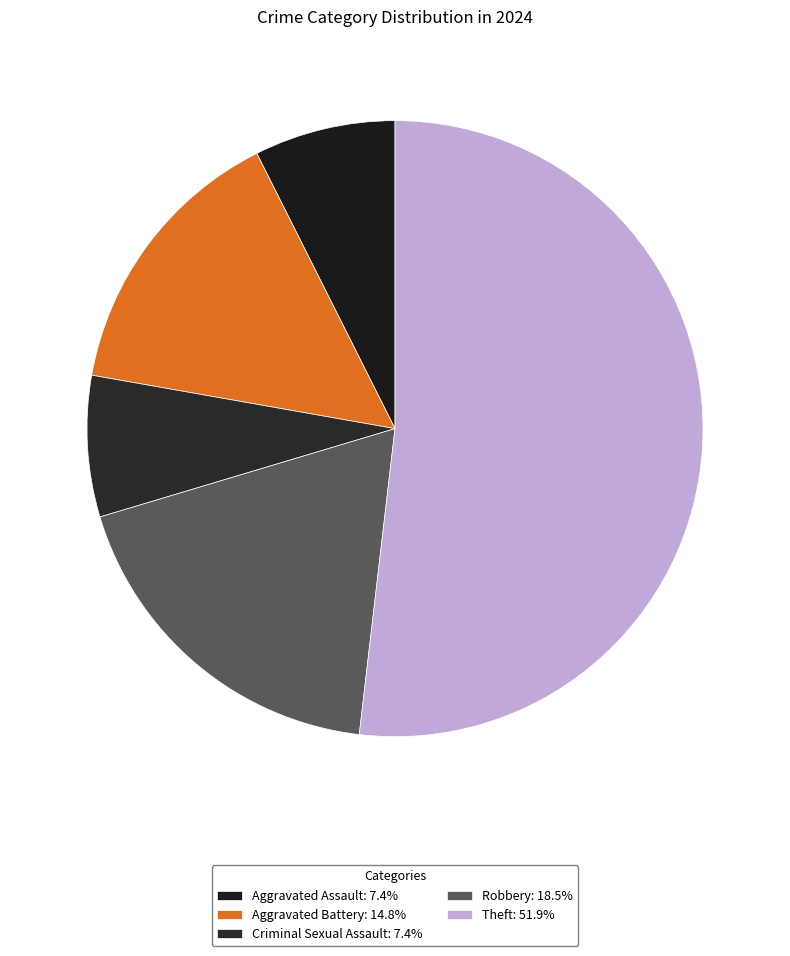

What is the largest slice in the pie chart?

Theft